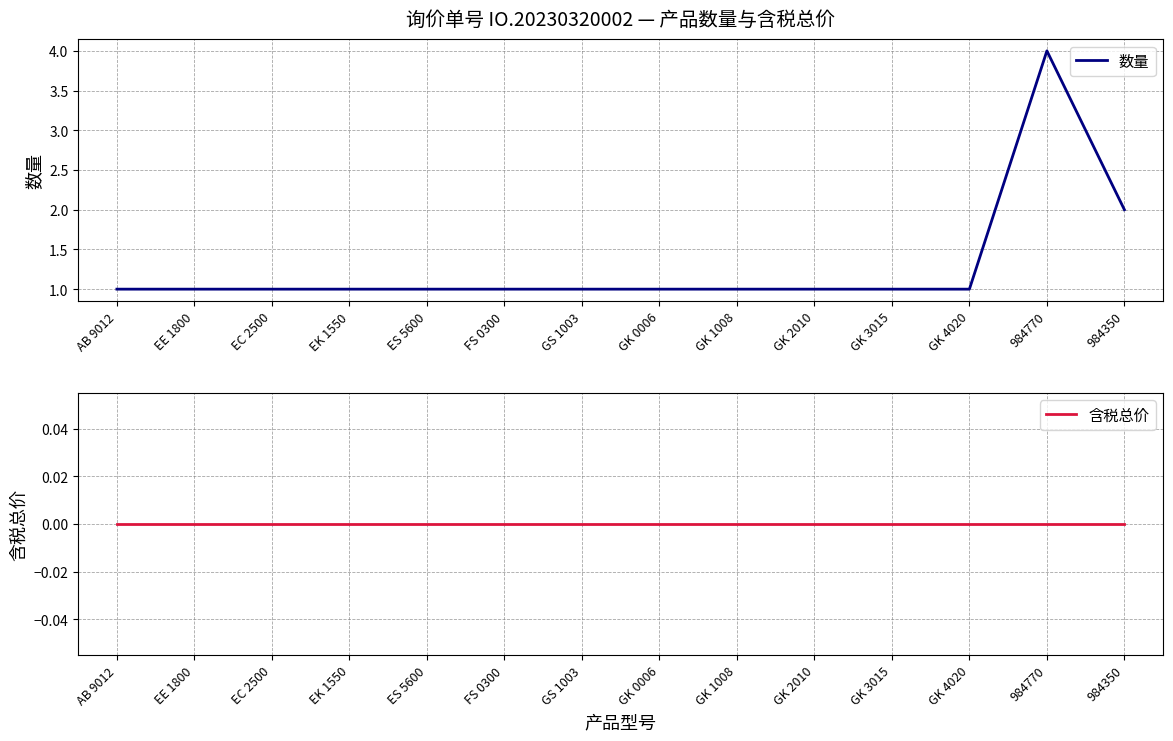

Reading left to right, transcribe all the data shown in this chart.

数量: AB 9012=1	EE 1800=1	EC 2500=1	EK 1550=1	ES 5600=1	FS 0300=1	GS 1003=1	GK 0006=1	GK 1008=1	GK 2010=1	GK 3015=1	GK 4020=1	984770=4	984350=2
含税总价: AB 9012=0	EE 1800=0	EC 2500=0	EK 1550=0	ES 5600=0	FS 0300=0	GS 1003=0	GK 0006=0	GK 1008=0	GK 2010=0	GK 3015=0	GK 4020=0	984770=0	984350=0